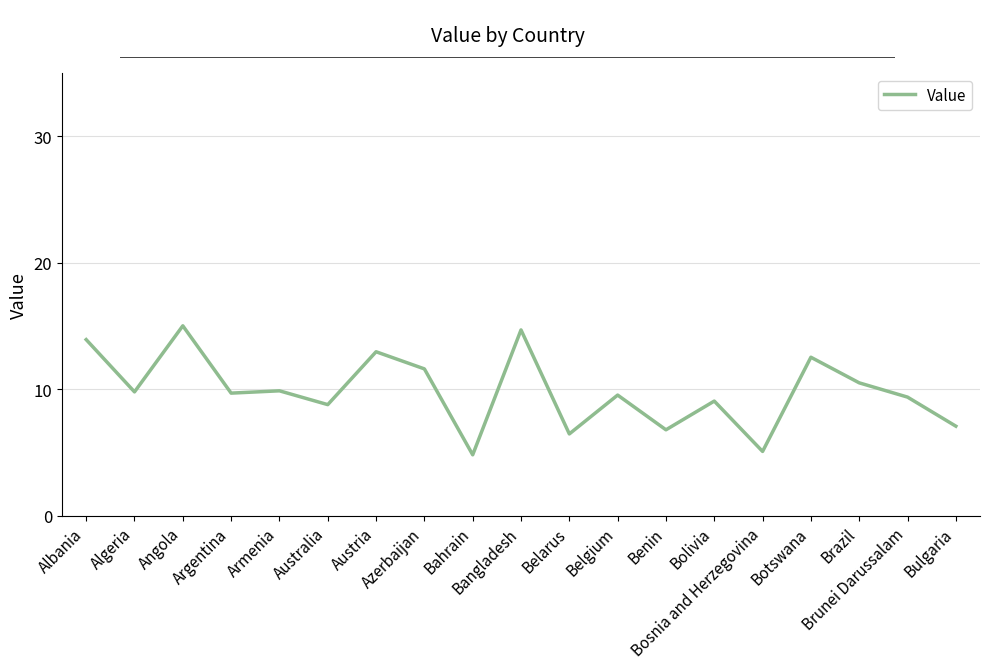

Which has a higher value, Bosnia and Herzegovina or Brunei Darussalam?

Brunei Darussalam